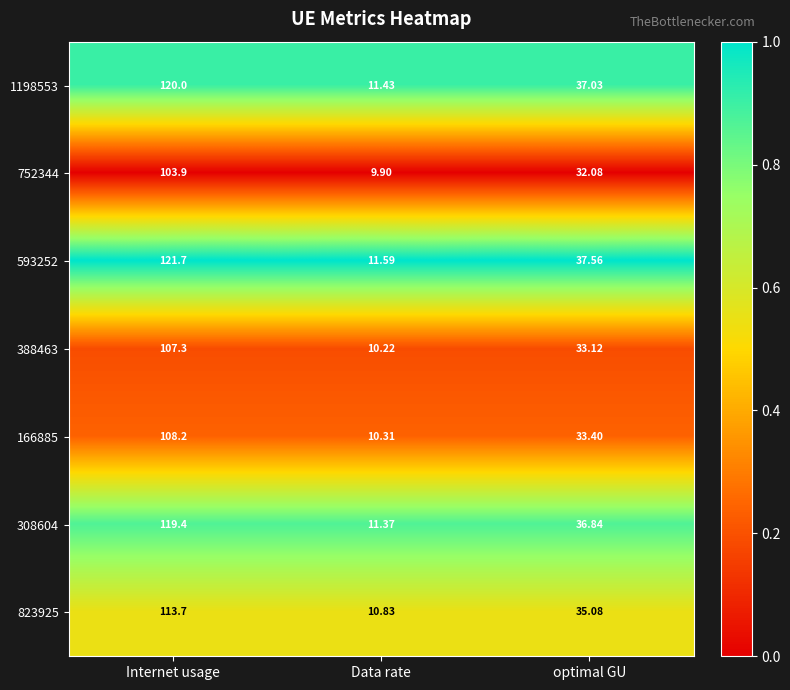

What is the spread (max minus min) of values at Data rate?

1.7